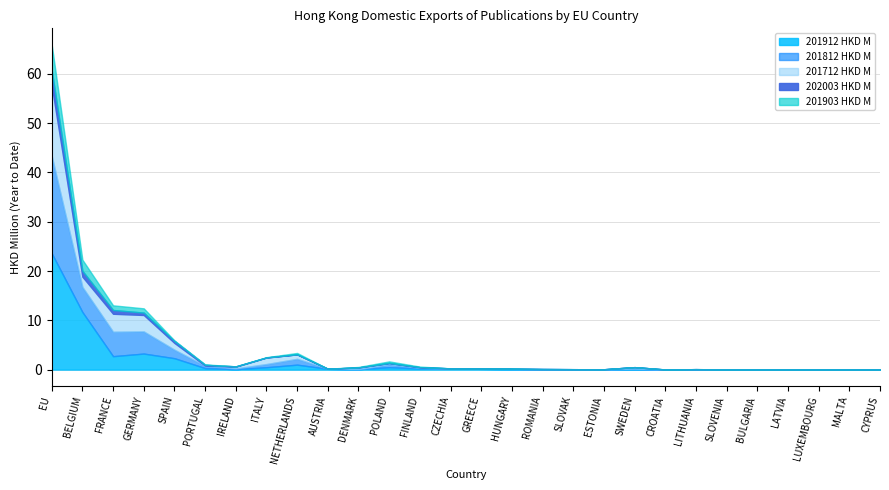

Reading left to right, what are all the values shown in this chart?

201912 HKD M: EU=23.6	BELGIUM=11.7	FRANCE=2.7	GERMANY=3.3	SPAIN=2.3	PORTUGAL=0.3	IRELAND=0.1	ITALY=0.5	NETHERLANDS=1.0	AUSTRIA=0.2	DENMARK=0.1	POLAND=0.5	FINLAND=0.2	CZECHIA=0.2	GREECE=0.2	HUNGARY=0.1	ROMANIA=0.1	SLOVAK=0.1	ESTONIA=0.1	SWEDEN=0.1	CROATIA=0.0	LITHUANIA=0.0	SLOVENIA=0.0	BULGARIA=0.0	LATVIA=0.0	LUXEMBOURG=0.0	MALTA=0.0	CYPRUS=0.0
201812 HKD M: EU=19.7	BELGIUM=5.1	FRANCE=5.0	GERMANY=4.5	SPAIN=1.7	PORTUGAL=0.4	IRELAND=0.1	ITALY=0.6	NETHERLANDS=1.2	AUSTRIA=0.0	DENMARK=0.0	POLAND=0.6	FINLAND=0.1	CZECHIA=0.0	GREECE=0.1	HUNGARY=0.0	ROMANIA=0.0	SLOVAK=0.0	ESTONIA=0.0	SWEDEN=0.1	CROATIA=0.0	LITHUANIA=0.1	SLOVENIA=0.0	BULGARIA=0.0	LATVIA=0.0	LUXEMBOURG=0.0	MALTA=0.0	CYPRUS=0.0
201712 HKD M: EU=14.3	BELGIUM=2.1	FRANCE=3.7	GERMANY=3.3	SPAIN=1.4	PORTUGAL=0.1	IRELAND=0.3	ITALY=1.3	NETHERLANDS=0.9	AUSTRIA=0.0	DENMARK=0.3	POLAND=0.3	FINLAND=0.1	CZECHIA=0.0	GREECE=0.0	HUNGARY=0.0	ROMANIA=0.0	SLOVAK=0.0	ESTONIA=0.0	SWEDEN=0.3	CROATIA=0.0	LITHUANIA=0.0	SLOVENIA=0.0	BULGARIA=0.0	LATVIA=0.0	LUXEMBOURG=0.0	MALTA=0.0	CYPRUS=0.0
202003 HKD M: EU=3.1	BELGIUM=1.2	FRANCE=0.8	GERMANY=0.5	SPAIN=0.4	PORTUGAL=0.1	IRELAND=0.1	ITALY=0.0	NETHERLANDS=0.0	AUSTRIA=0.0	DENMARK=0.0	POLAND=0.0	FINLAND=0.0	CZECHIA=0.0	GREECE=0.0	HUNGARY=0.0	ROMANIA=0.0	SLOVAK=0.0	ESTONIA=0.0	SWEDEN=0.0	CROATIA=0.0	LITHUANIA=0.0	SLOVENIA=0.0	BULGARIA=0.0	LATVIA=0.0	LUXEMBOURG=0.0	MALTA=0.0	CYPRUS=0.0
201903 HKD M: EU=5.2	BELGIUM=2.3	FRANCE=0.9	GERMANY=0.9	SPAIN=0.1	PORTUGAL=0.1	IRELAND=0.0	ITALY=0.0	NETHERLANDS=0.3	AUSTRIA=0.0	DENMARK=0.1	POLAND=0.3	FINLAND=0.1	CZECHIA=0.0	GREECE=0.0	HUNGARY=0.0	ROMANIA=0.0	SLOVAK=0.0	ESTONIA=0.0	SWEDEN=0.0	CROATIA=0.0	LITHUANIA=0.0	SLOVENIA=0.0	BULGARIA=0.0	LATVIA=0.0	LUXEMBOURG=0.0	MALTA=0.0	CYPRUS=0.0